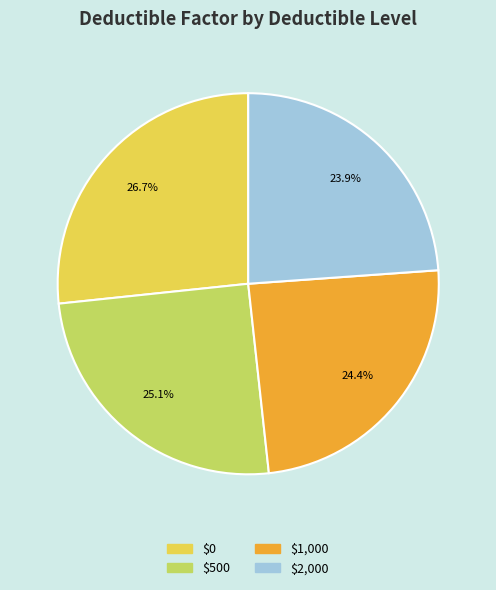

Which slice is the smallest?

$2,000